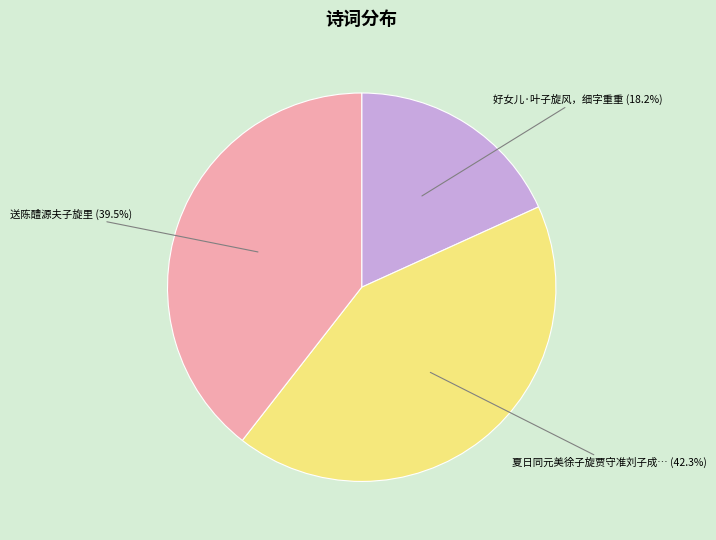

Is there any slice that represents more than half of the pie?

No